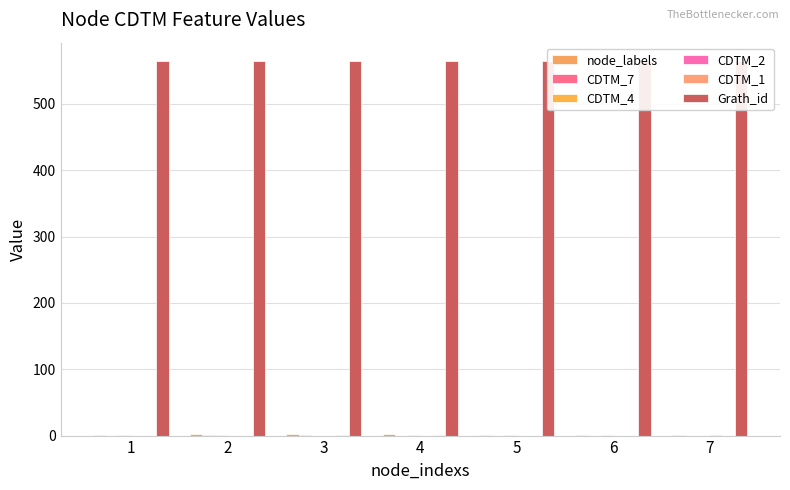

Reading right to left, list all the values displayed in this chart.

node_labels: 7=1	6=1	5=1	4=2	3=2	2=2	1=1
CDTM_7: 7=0	6=0	5=0	4=0	3=1	2=1	1=0
CDTM_4: 7=0	6=1	5=1	4=1	3=0	2=1	1=1
CDTM_2: 7=1	6=0	5=0	4=0	3=0	2=0	1=0
CDTM_1: 7=0	6=0	5=0	4=1	3=1	2=0	1=0
Grath_id: 7=564	6=564	5=564	4=564	3=564	2=564	1=564